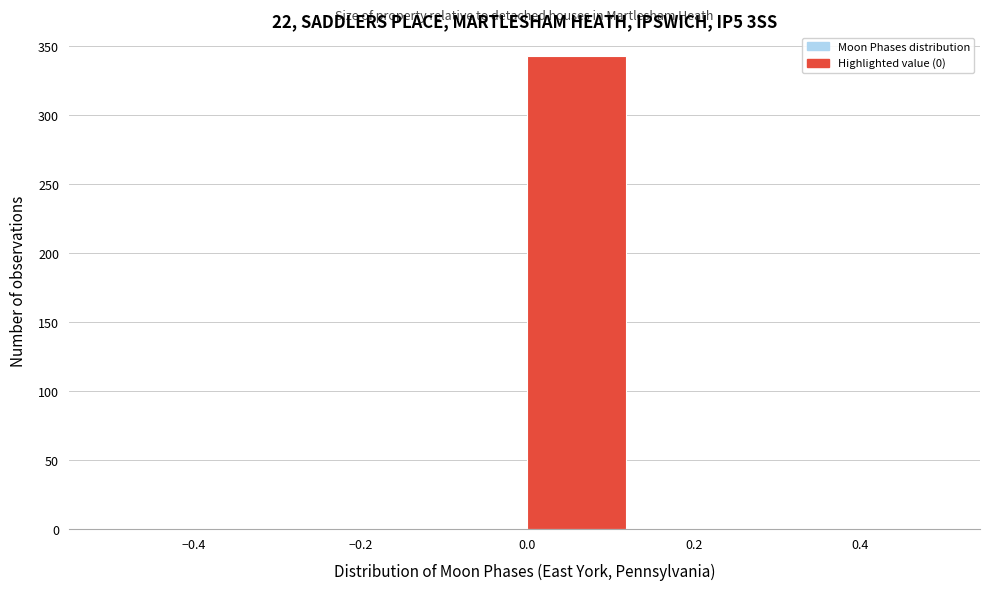

Reading left to right, list every bar in this chart as the range it spans on the x-axis followed by its height. Neither the bar edges nor the heights are printed on the chart, so give them approximately, as read against the axes.

-0.500 to -0.375: 0
-0.375 to -0.250: 0
-0.250 to -0.125: 0
-0.125 to 0.000: 0
0.000 to 0.125: 345
0.125 to 0.250: 0
0.250 to 0.375: 0
0.375 to 0.500: 0